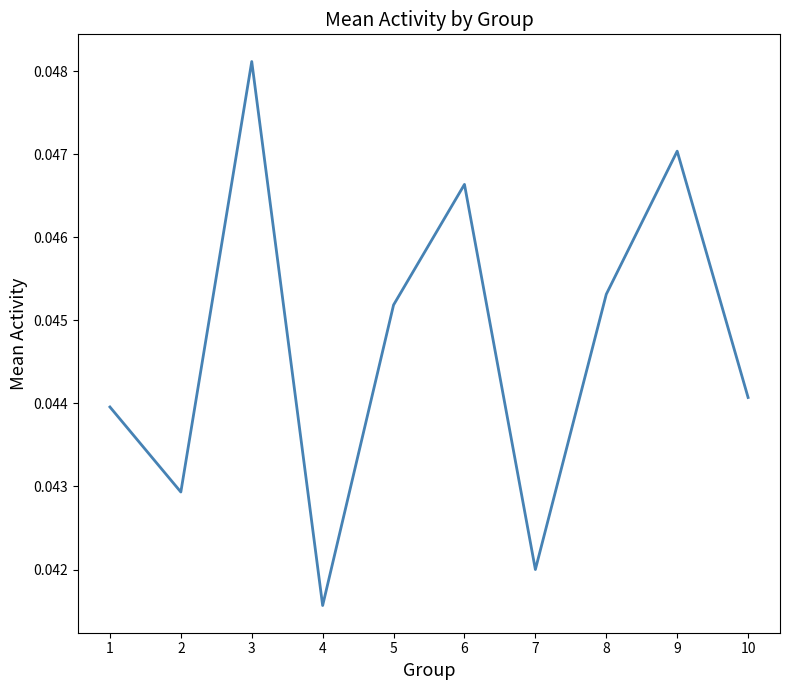

Which category has the lowest value across all series?

4